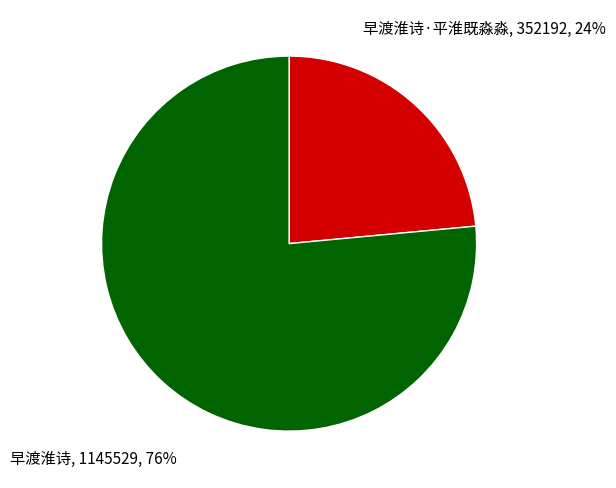

Count the number of slices in the pie.

2